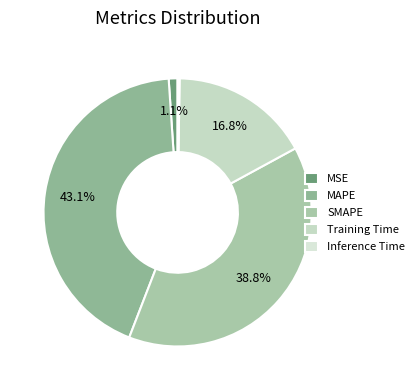

True or false: MAPE accounts for 57% of the total.

False